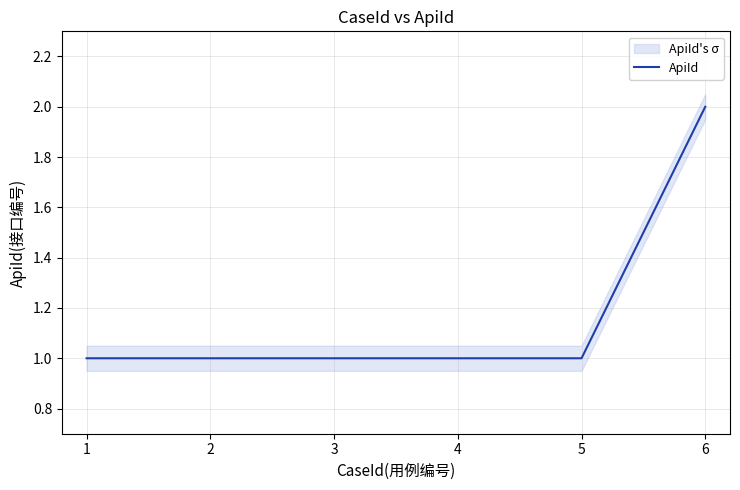

The ApiId series shows 0 at 2. True or false?

False